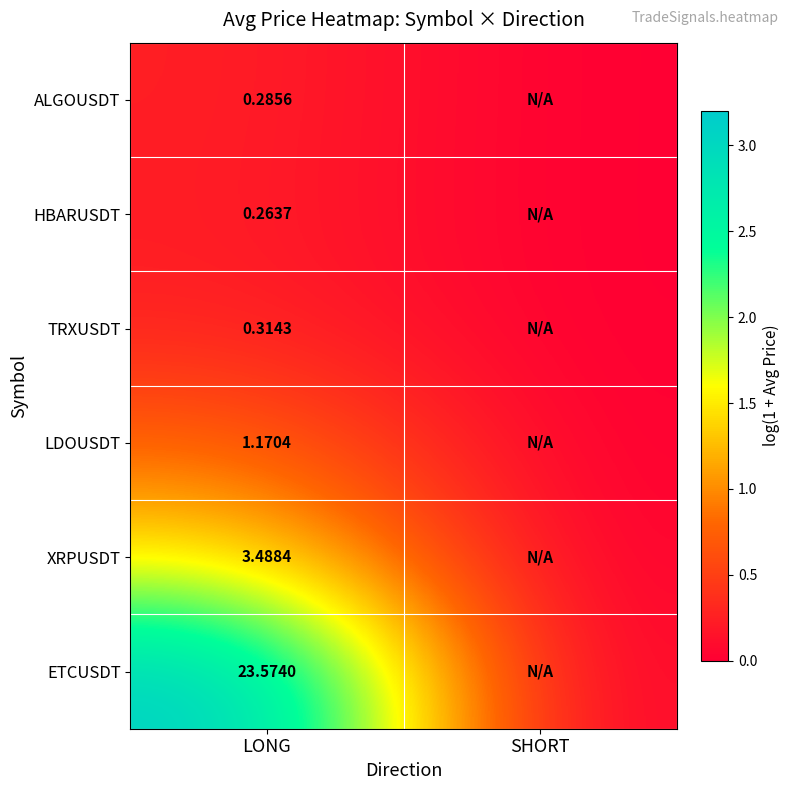

Rank the series at LONG from highest to lowest value.

ETCUSDT, XRPUSDT, LDOUSDT, TRXUSDT, ALGOUSDT, HBARUSDT